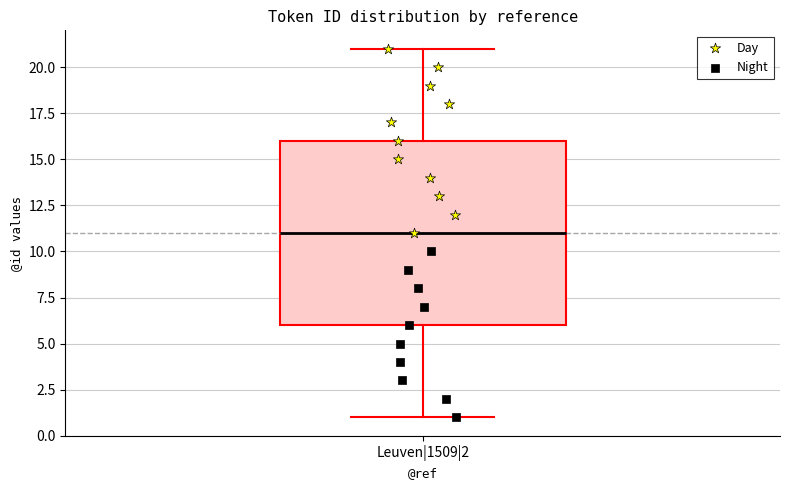

Transcribe this box plot: give where the median line is, the range the box spans, and where the two whiskers end, as read against the y-axis. The values are not printed on the chart, so give them approximately, as read against the axis.

median 11, box 6 to 16, whiskers 1 to 21